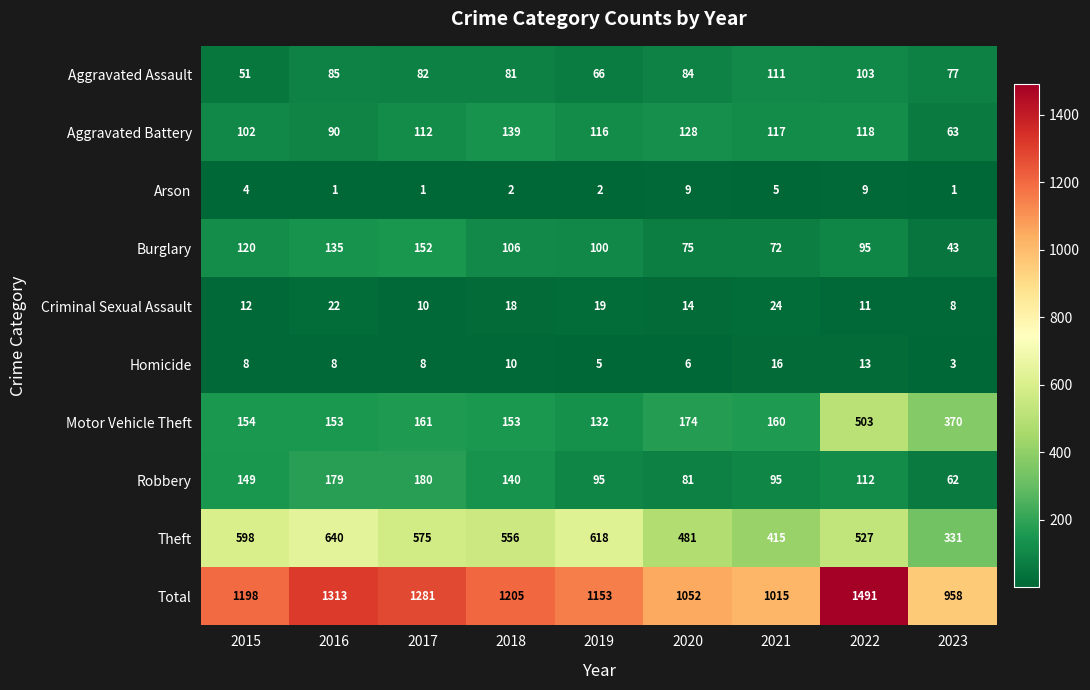

Which series has the largest range (max minus min)?

Total